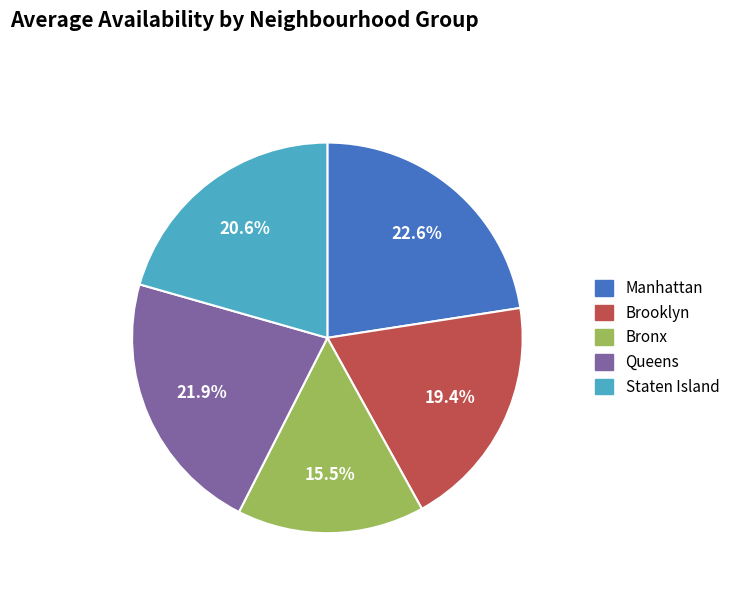

To the nearest percent, what percentage of the pie is Manhattan?

23%